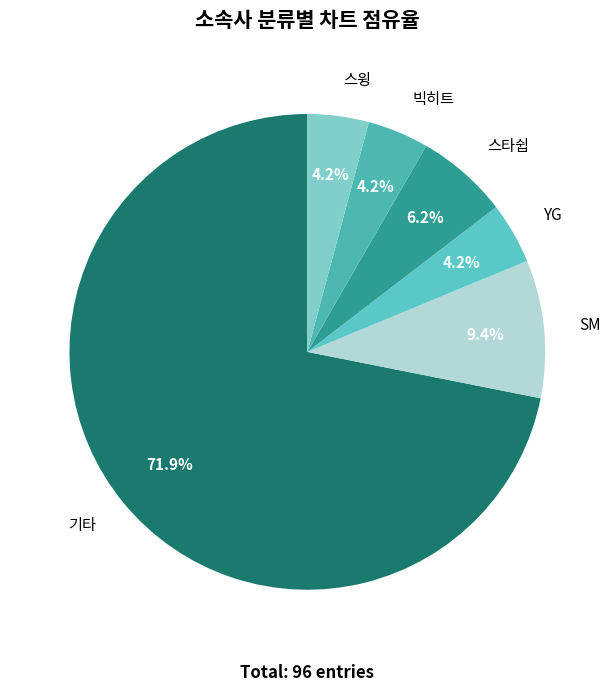

What is the smallest slice in the pie chart?

YG